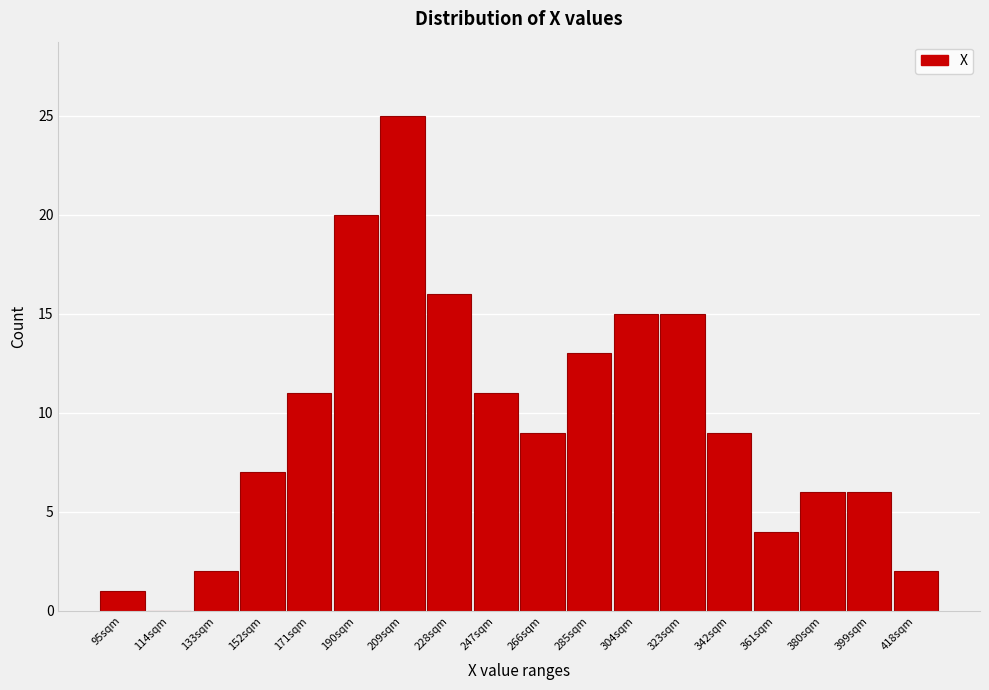

Reading right to left, what are all the values shown in this chart?

418sqm=2	399sqm=6	380sqm=6	361sqm=4	342sqm=9	323sqm=15	304sqm=15	285sqm=13	266sqm=9	247sqm=11	228sqm=16	209sqm=25	190sqm=20	171sqm=11	152sqm=7	133sqm=2	114sqm=0	95sqm=1